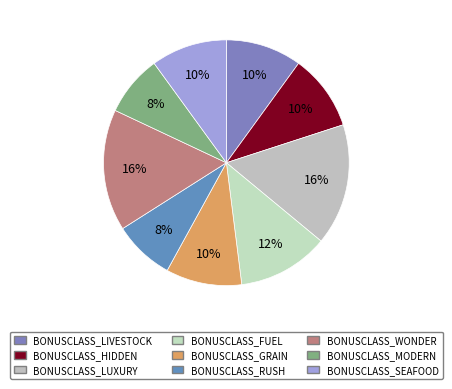

Count the number of slices in the pie.

9